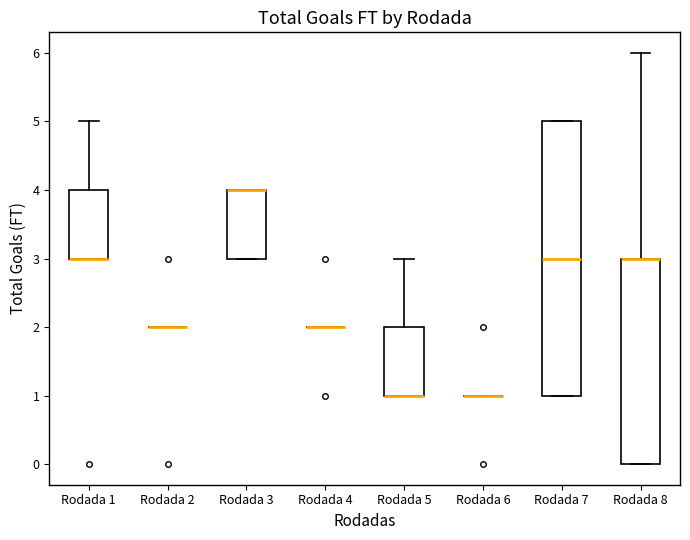

Reading left to right, read every box against the y-axis: the position of its median line, the range the box covers, and the ends of its whiskers. The values are not printed on the chart, so give them approximately, as read against the axis.

Rodada 1: median 3 (drawn on the box's lower edge), box 3 to 4, whiskers 3 to 5
Rodada 2: box collapsed to a line at 2, whiskers 2 to 2
Rodada 3: median 4 (drawn on the box's upper edge), box 3 to 4, whiskers 3 to 4
Rodada 4: box collapsed to a line at 2, whiskers 2 to 2
Rodada 5: median 1 (drawn on the box's lower edge), box 1 to 2, whiskers 1 to 3
Rodada 6: box collapsed to a line at 1, whiskers 1 to 1
Rodada 7: median 3, box 1 to 5, whiskers 1 to 5
Rodada 8: median 3 (drawn on the box's upper edge), box 0 to 3, whiskers 0 to 6